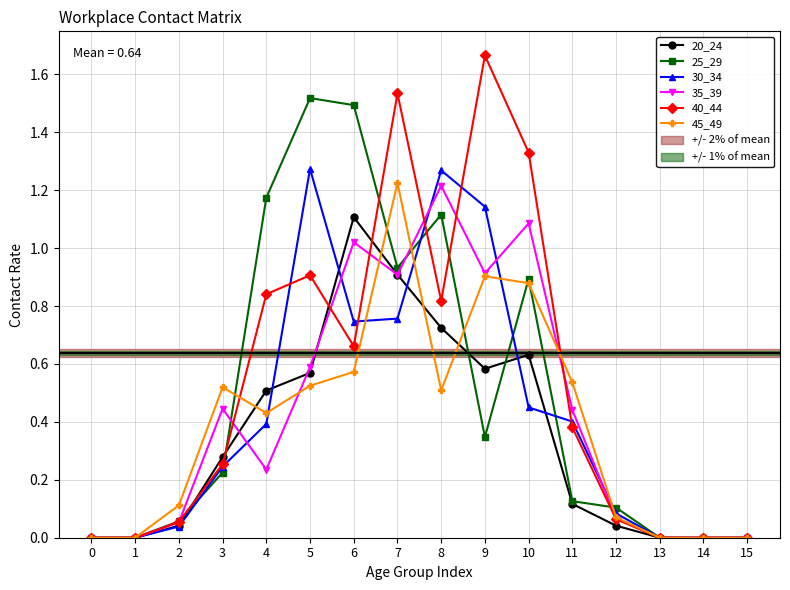

Which category has the highest value across all series?

9